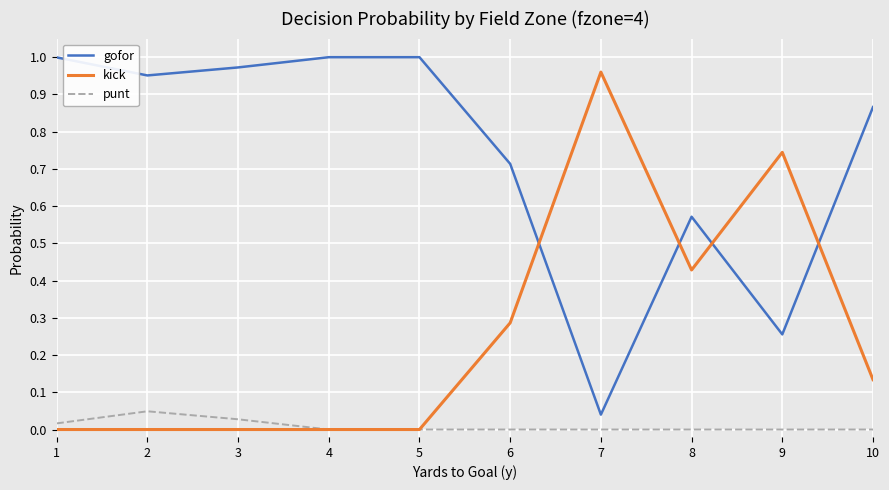

Which series ends up on top after the final intersection of kick and gofor?

gofor